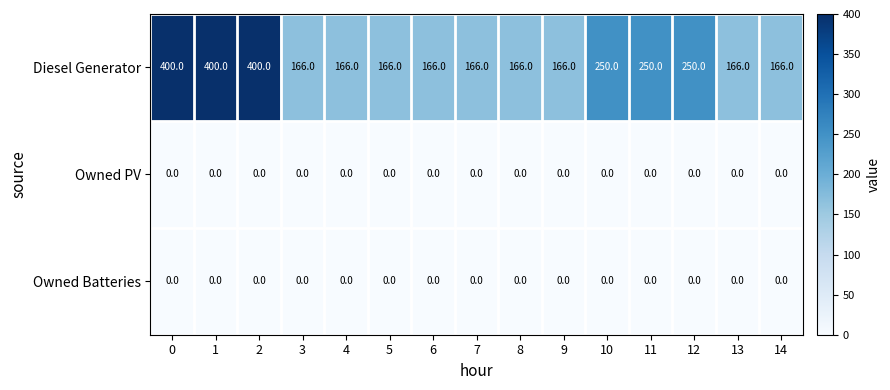

What is the average value of the Diesel Generator series?

230